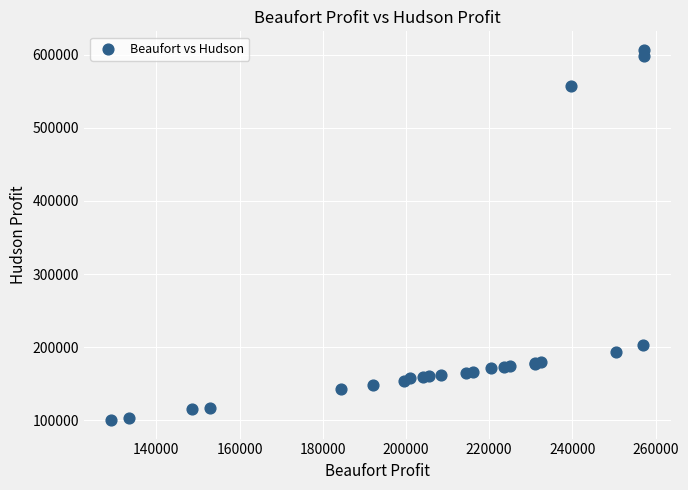

What Y value in the scatter plot is closest to 353574?

203125.0